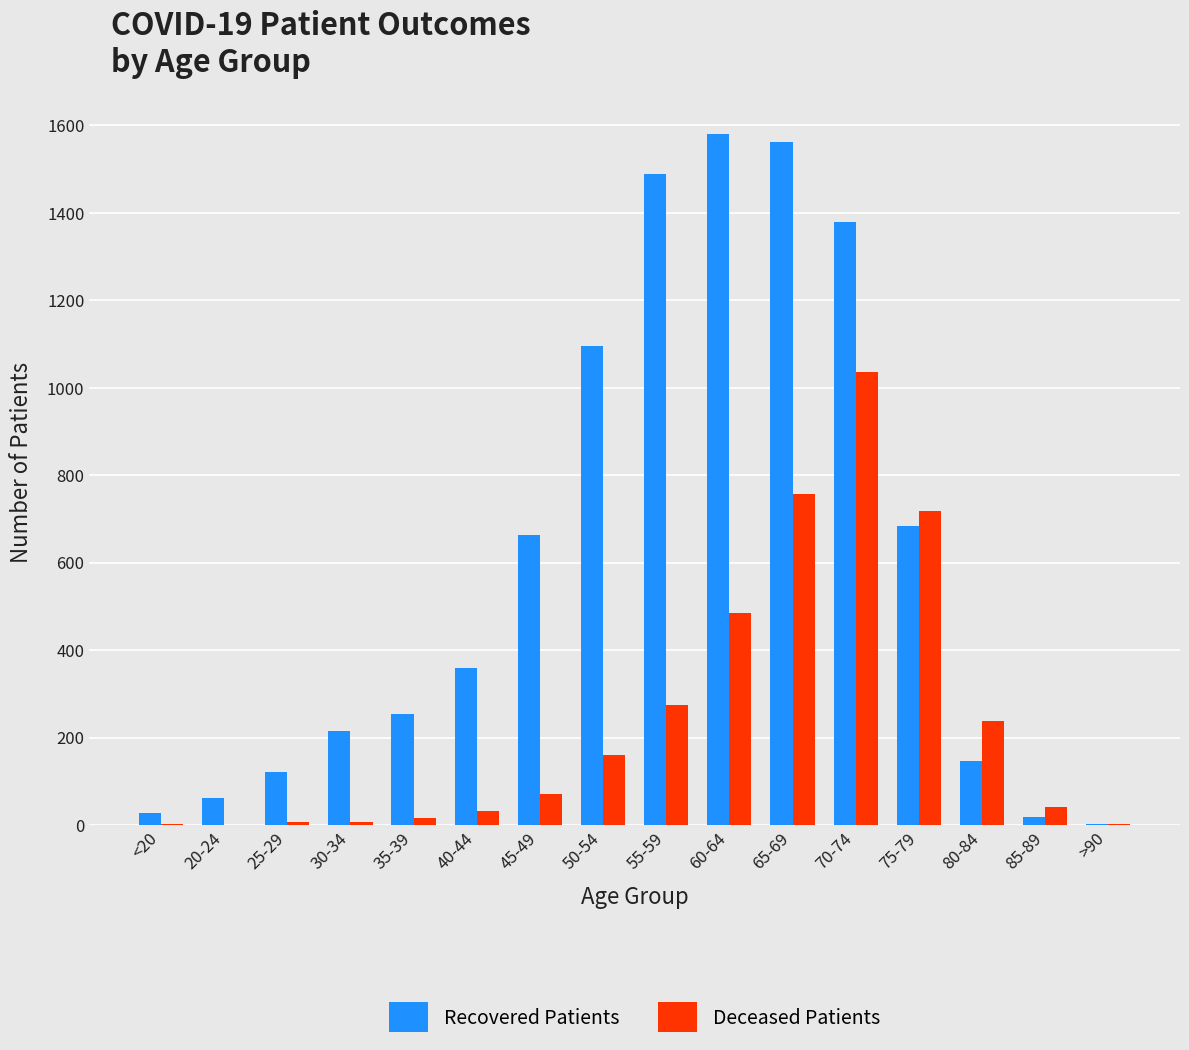

At which category is the sum across all series the highest?

70-74